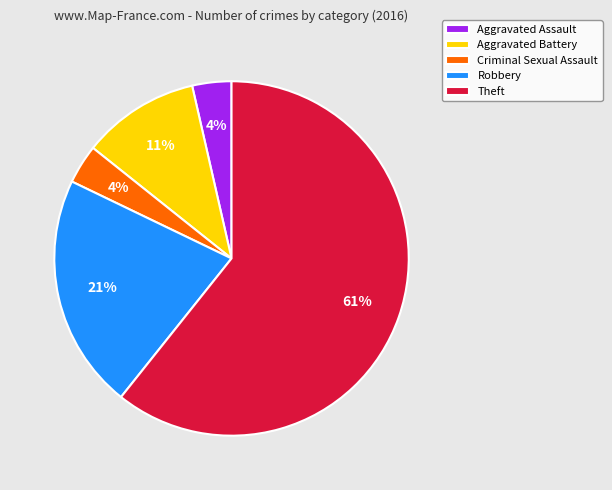

Which category has the biggest portion of the pie?

Theft